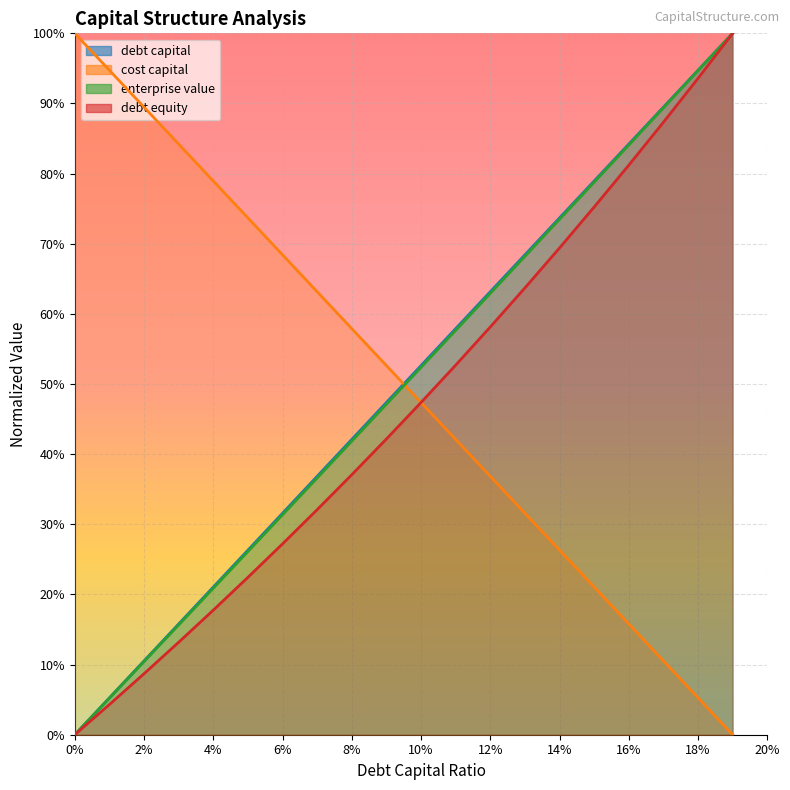

What position from the right is 0.13?

7